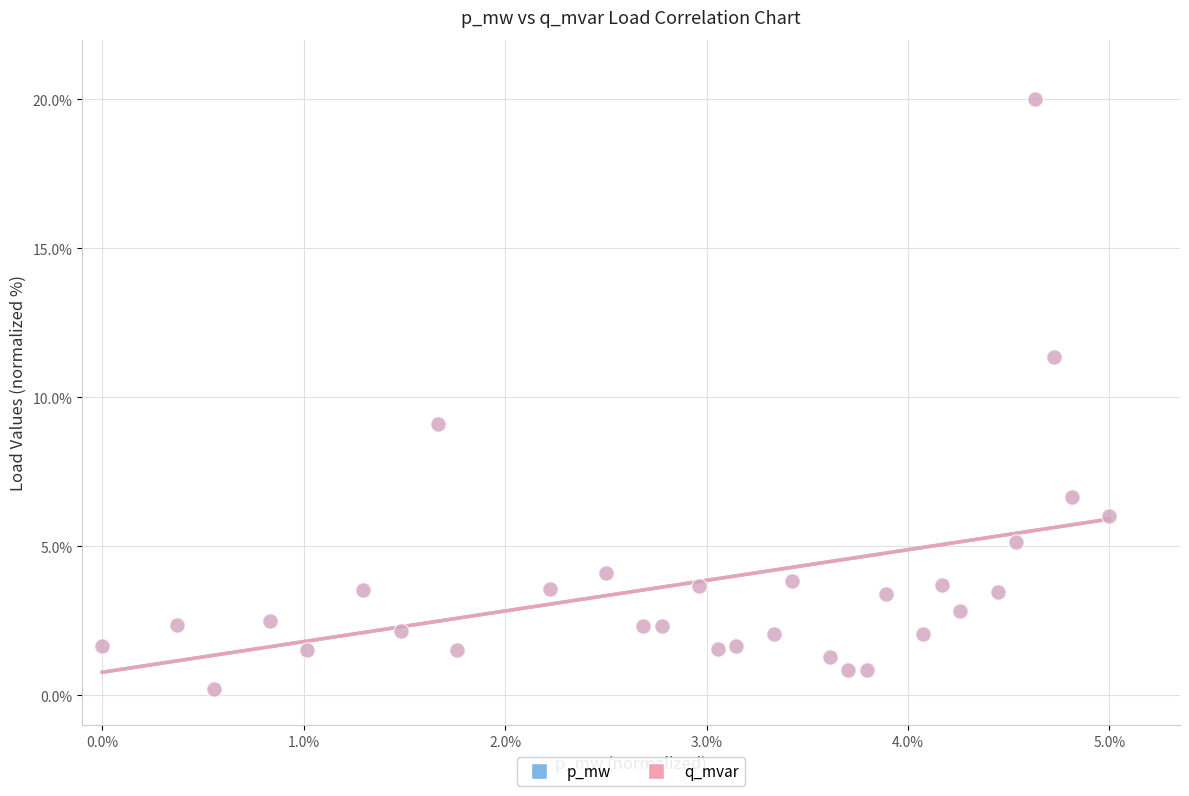

What are all the series names shown in the legend?

p_mw, q_mvar